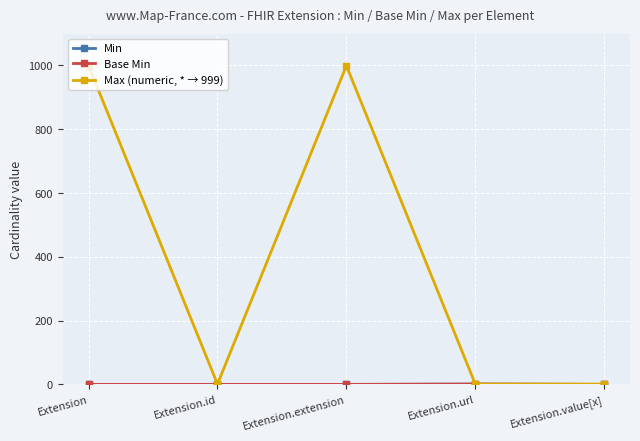

True or false: Base Min has more than 1 points higher than both neighbors.

False